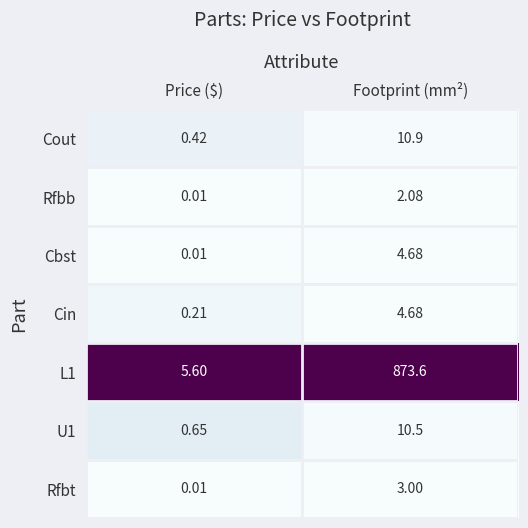

How many data points does each series have?

2